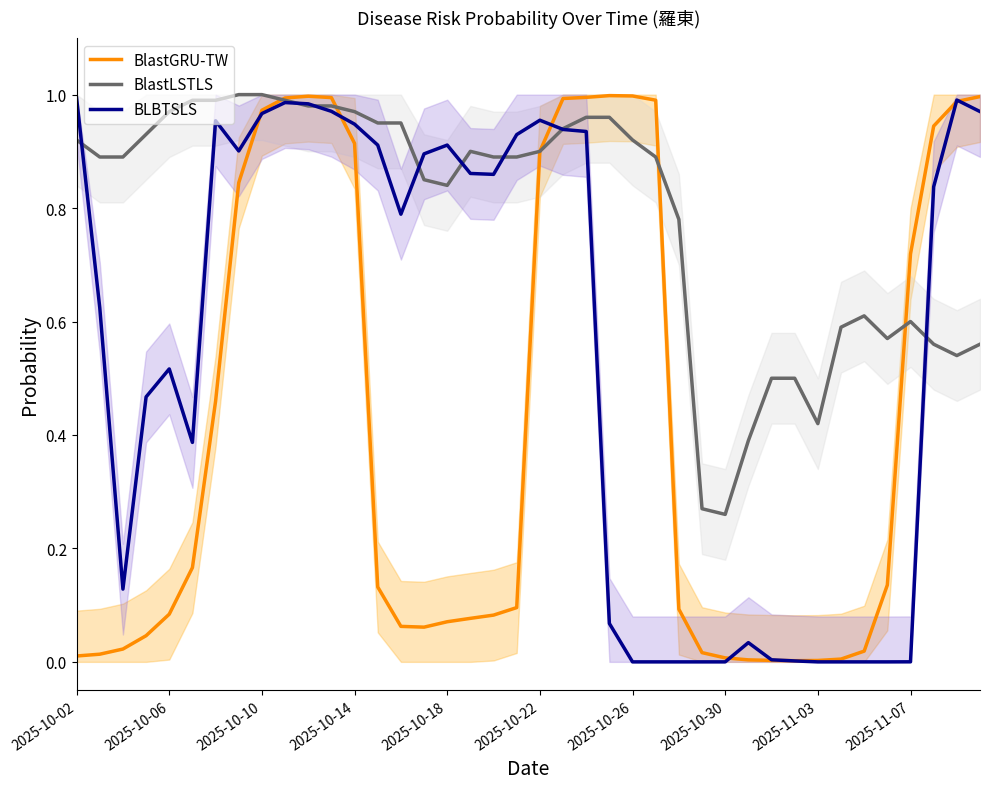

What value does the BlastGRU-TW series have at 18?

0.1